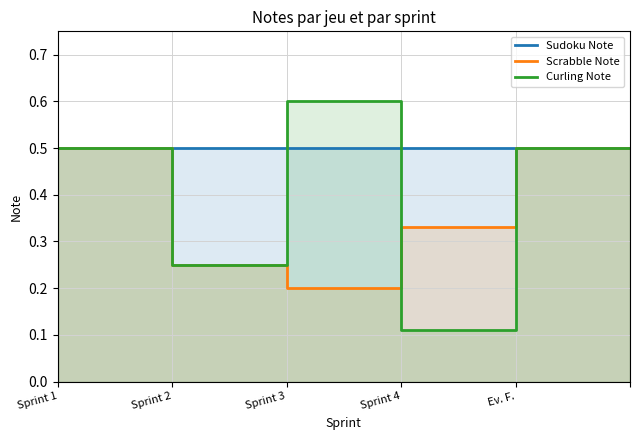

What is the value of the Sudoku Note point at the 1st from the left?

0.5